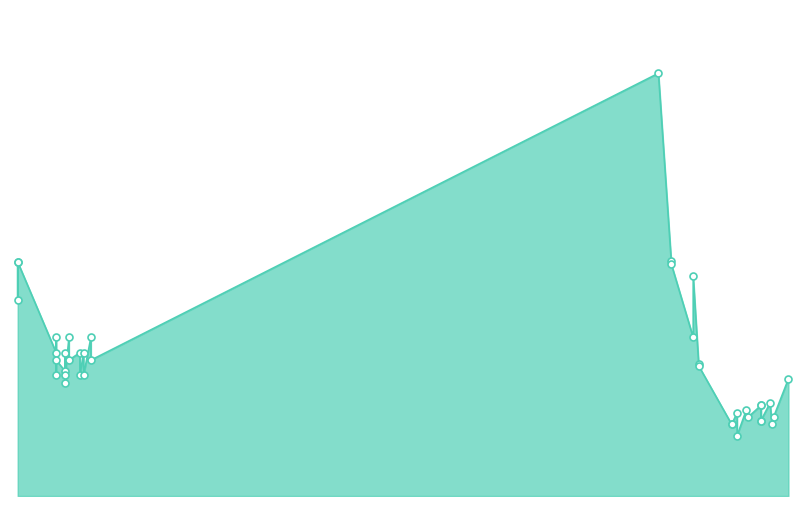

Which has a higher value, 2022-01-13 or 2022-01-06?

2022-01-13